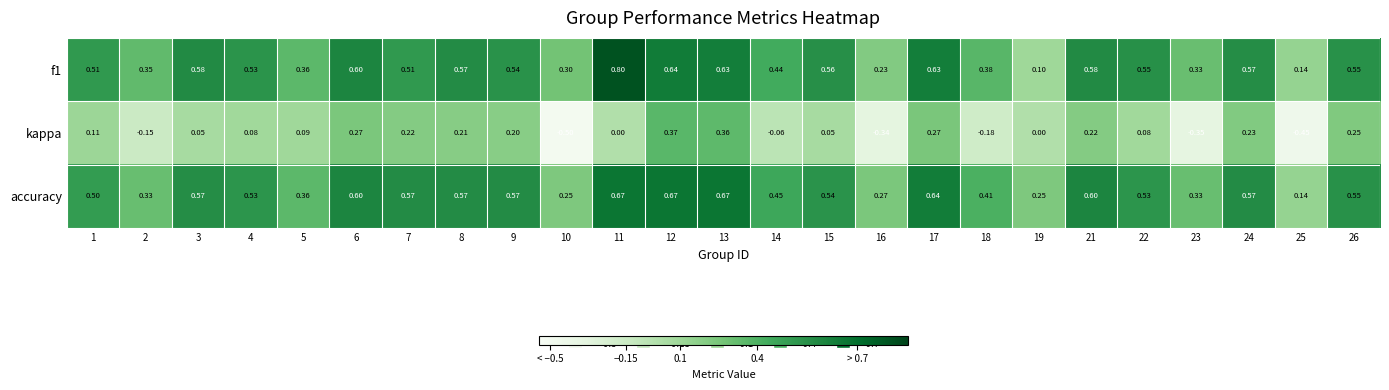

Which series has the largest total across all categories?

accuracy